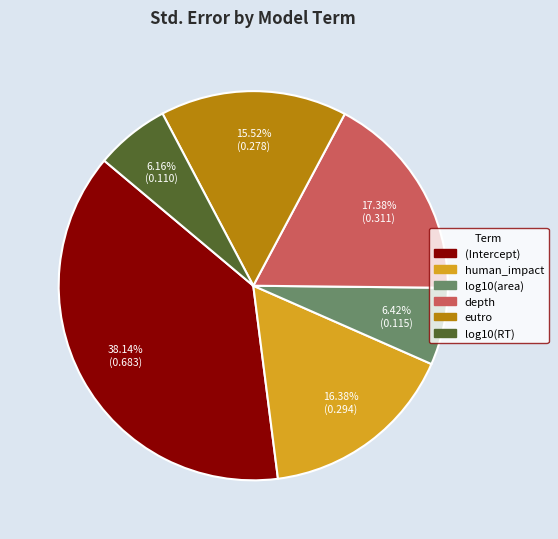

To the nearest percent, what percentage of the pie is log10(area)?

6%